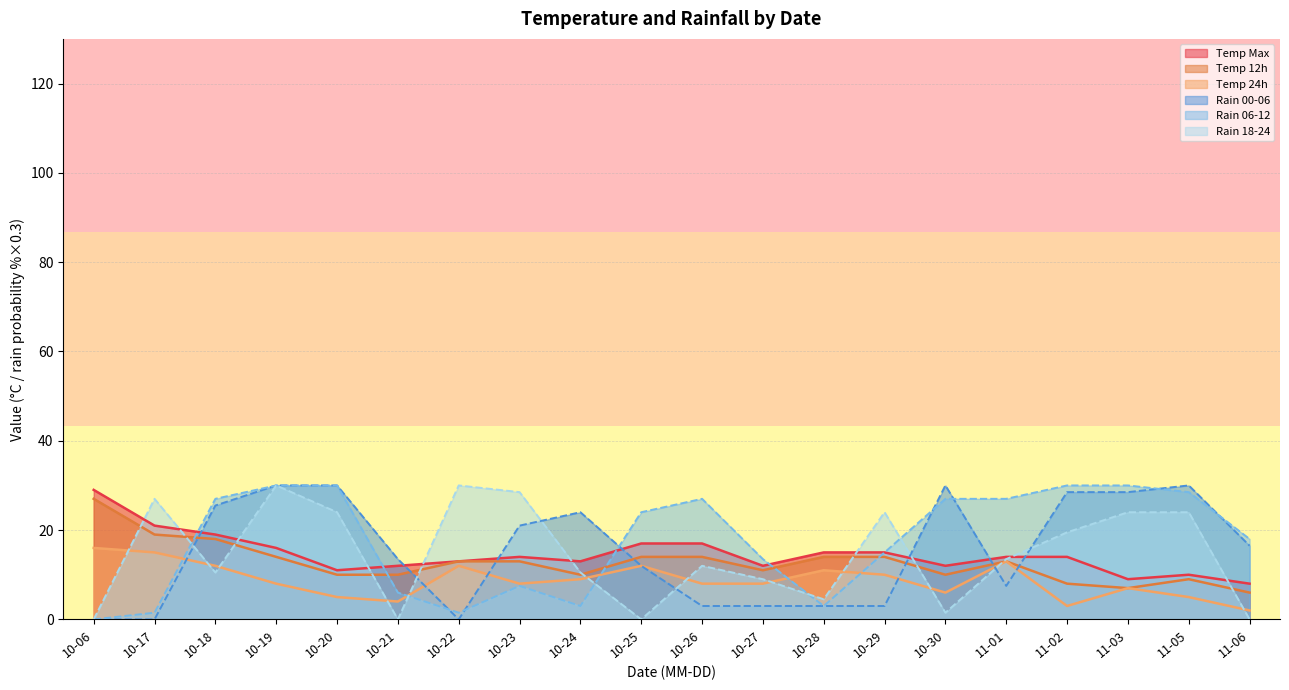

What is the total value across all series at 10-17?

83.5